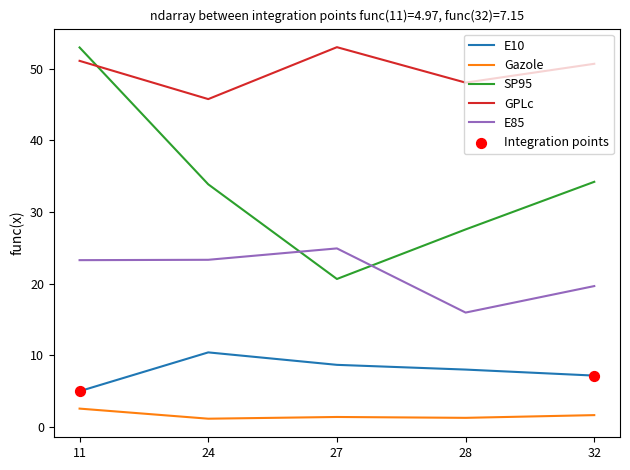

At which category is the sum across all series the highest?

11